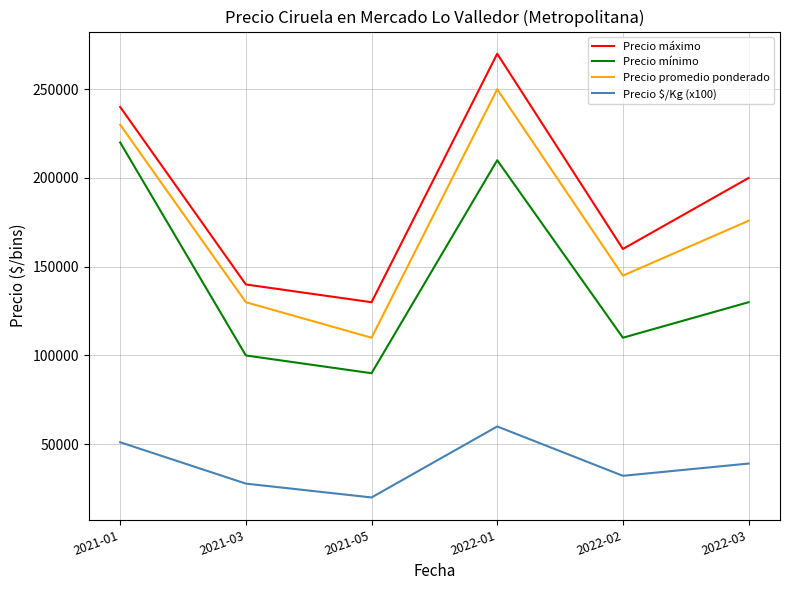

What are all the series names shown in the legend?

Precio máximo, Precio mínimo, Precio promedio ponderado, Precio $/Kg (x100)